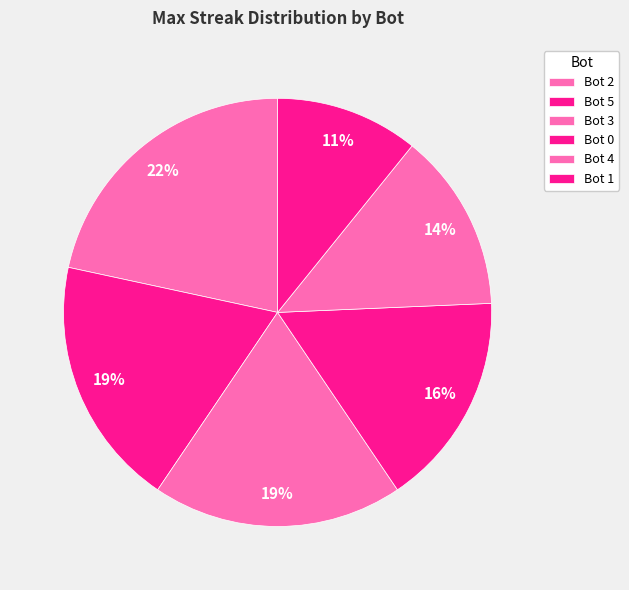

Do Bot 3 and Bot 0 together represent more than half of the pie?

No